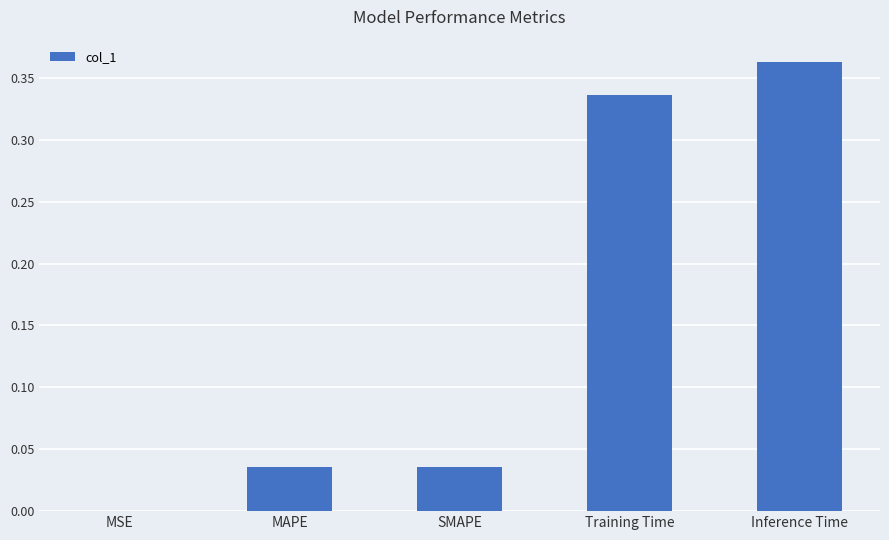

Is it true that the value at SMAPE is 0.0?

True